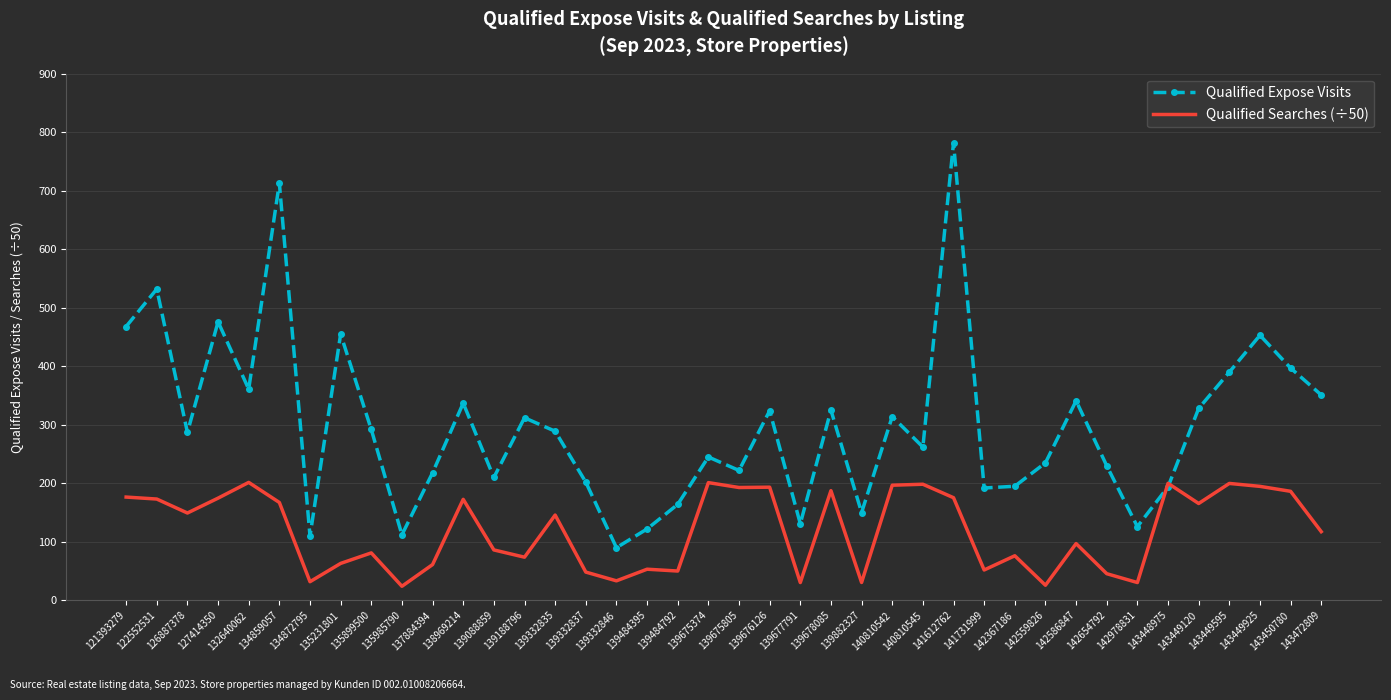

What is the approximate value of Qualified Expose Visits at 135231801?

455.0